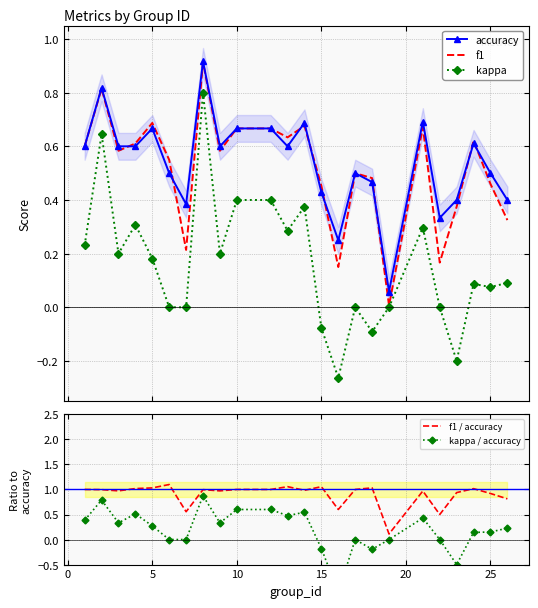

How many distinct data groups are displayed?

5